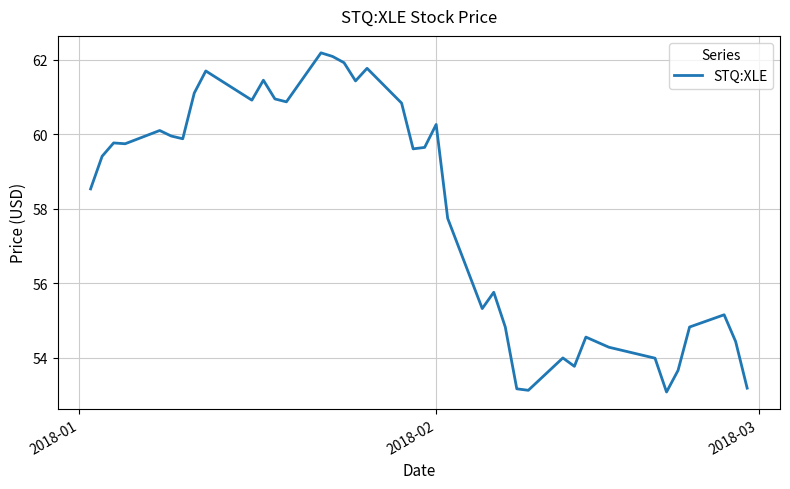

What is the minimum value shown in the chart?

53.1